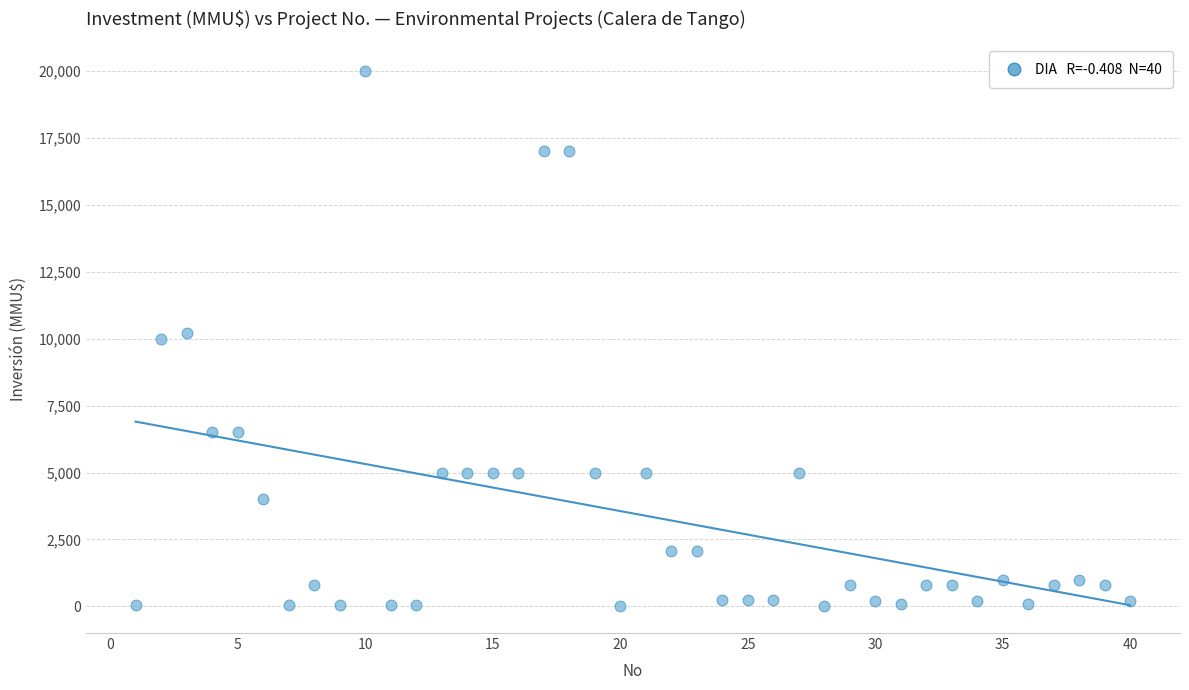

What is the range of X values (max minus min)?

39